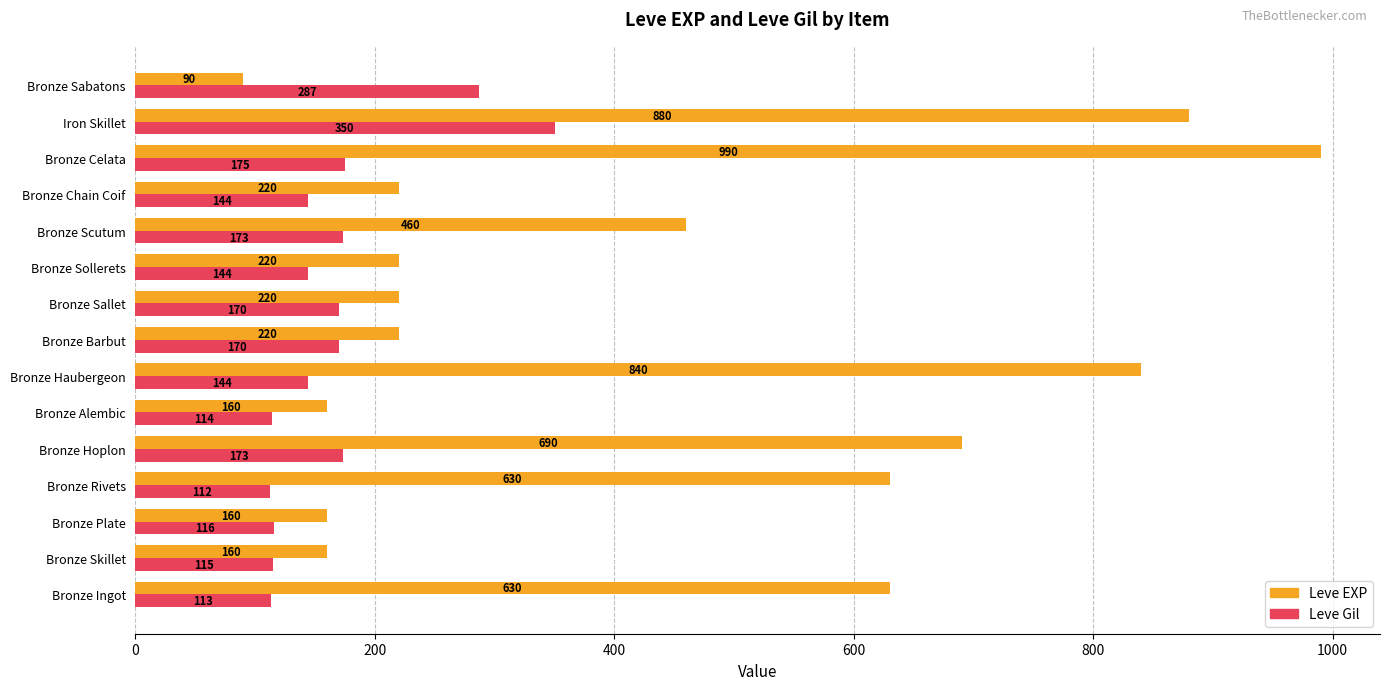

What is the spread (max minus min) of values at Bronze Barbut?

50